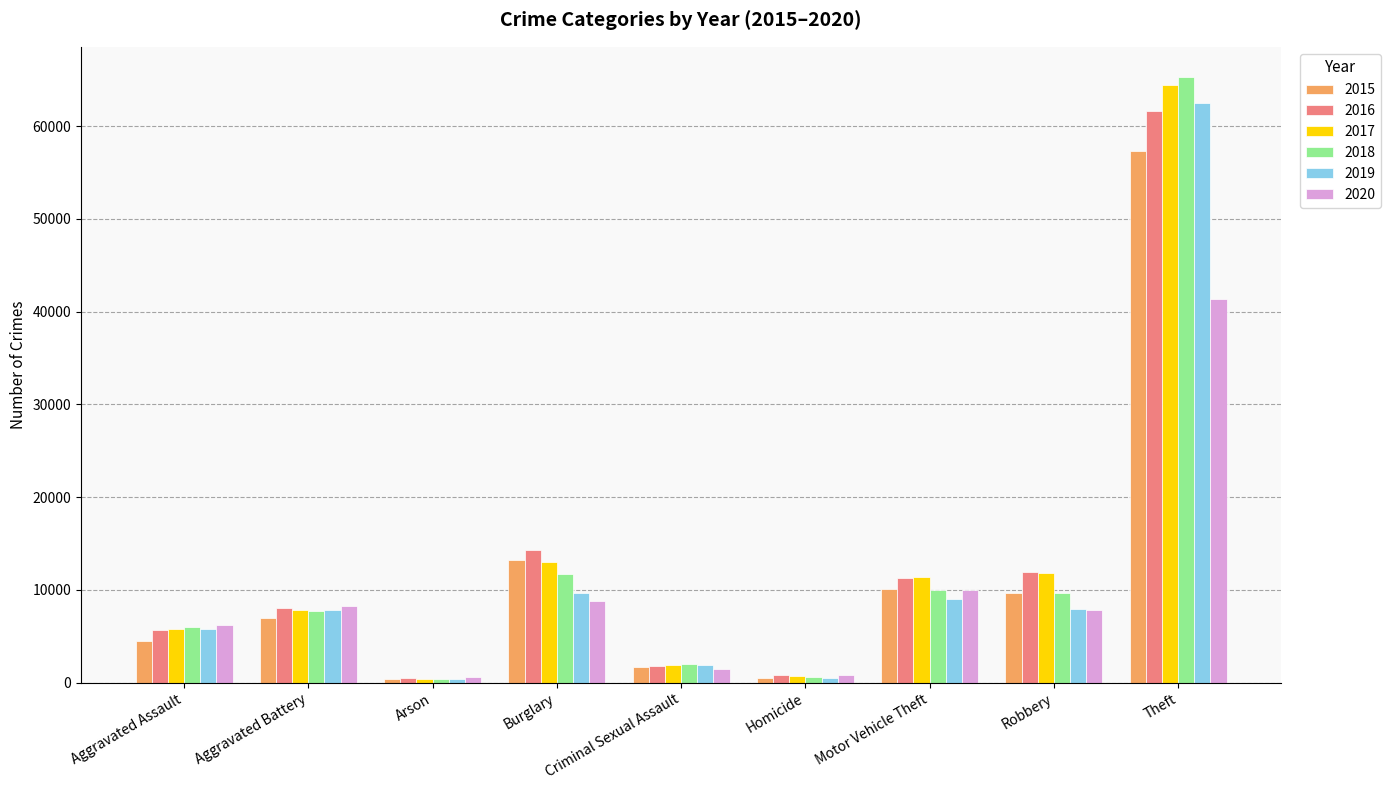

How many data points does each series have?

9